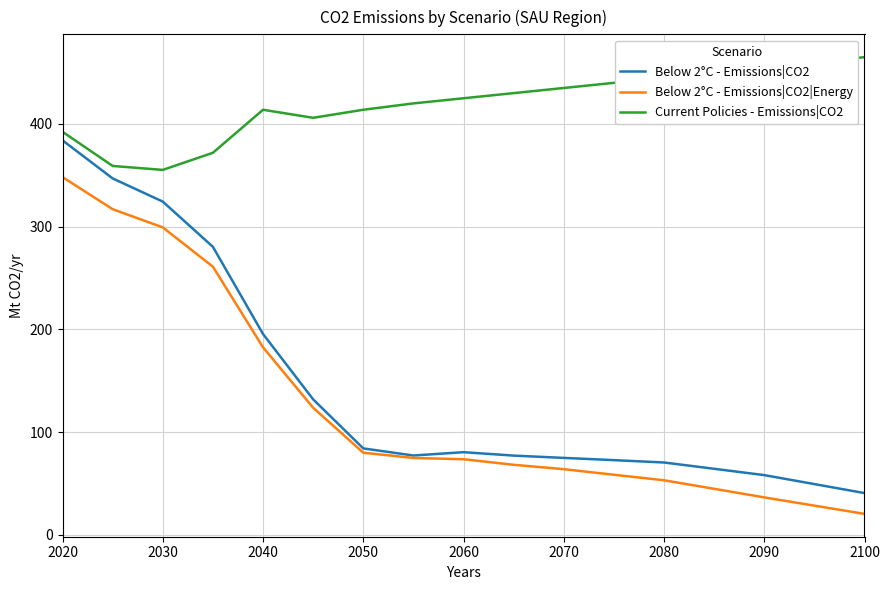

Rank the series by their maximum value, from lowest to highest.

Below 2°C - Emissions|CO2|Energy, Below 2°C - Emissions|CO2, Current Policies - Emissions|CO2